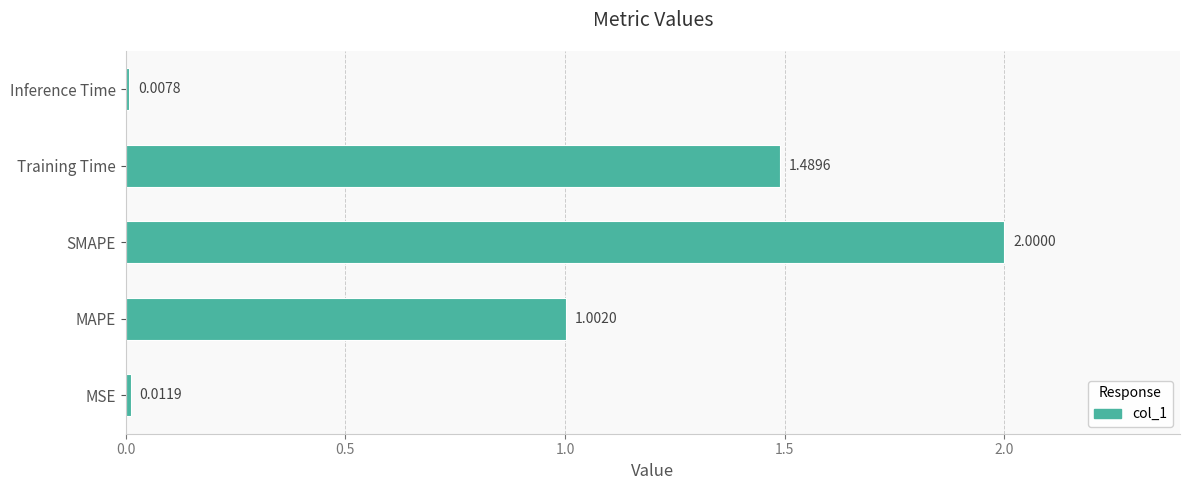

At which category does the chart reach its peak across all series?

SMAPE